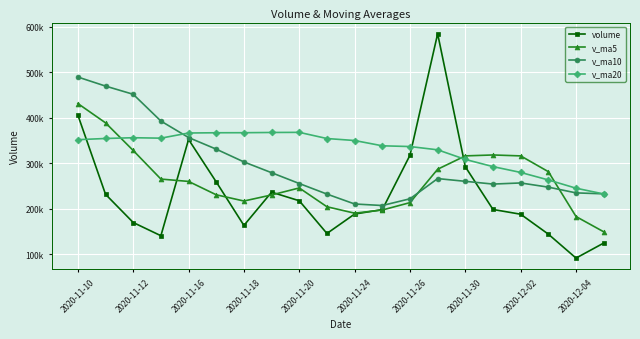

Rank the series by their average value, from lowest to highest.

volume, v_ma5, v_ma10, v_ma20